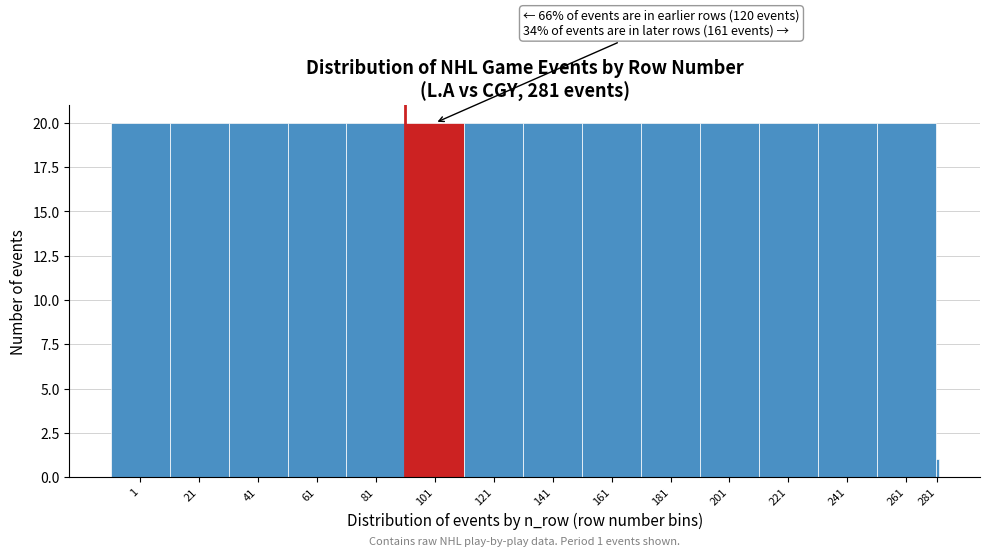

Reading left to right, list all the values displayed in this chart.

20	20	20	20	20	20	20	20	20	20	20	20	20	20	1